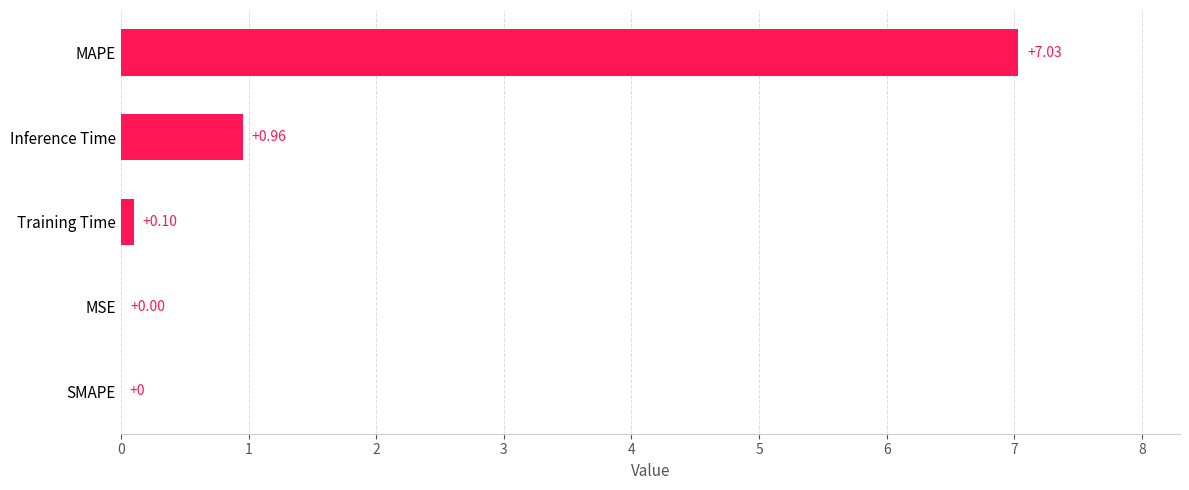

What is the sum of all values?

8.1